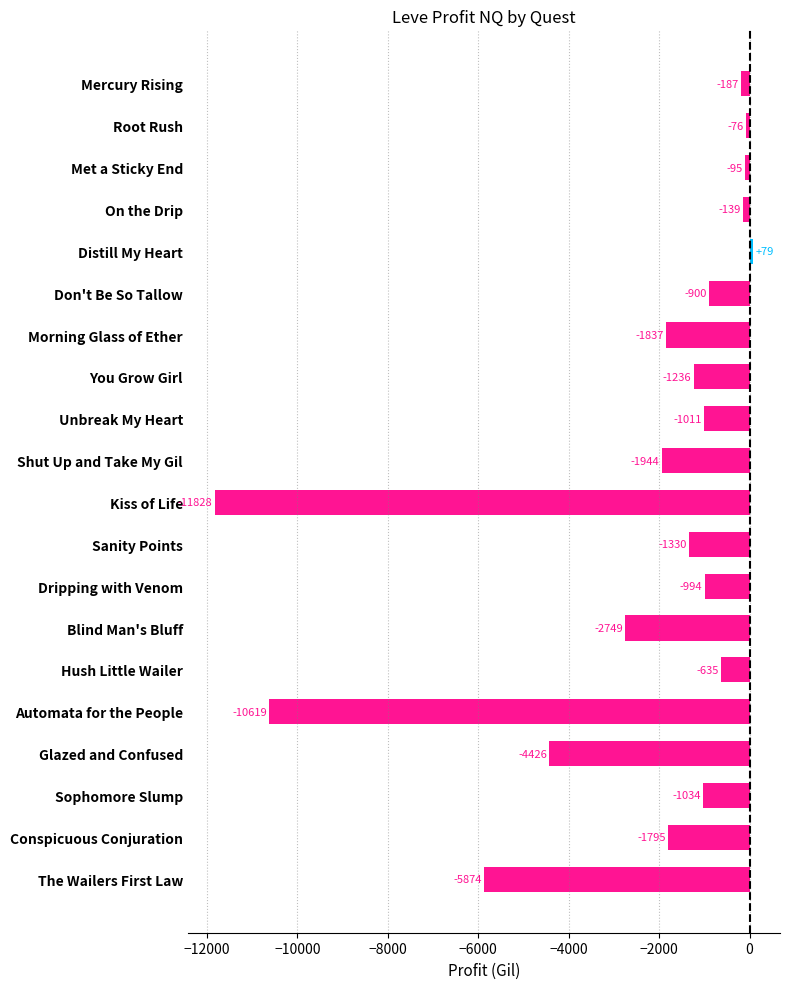

The value at Don't Be So Tallow is -900.0. True or false?

True